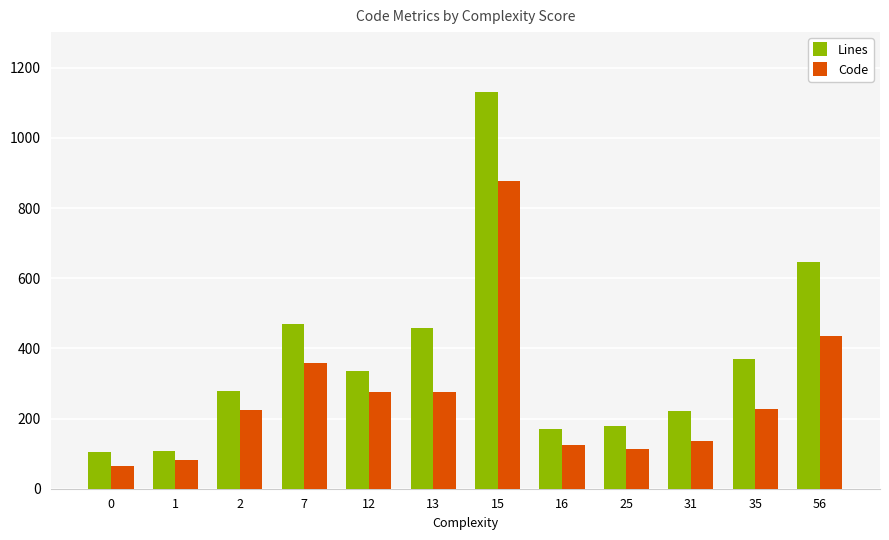

What is the approximate value of Lines at 1, to the nearest 50?

100